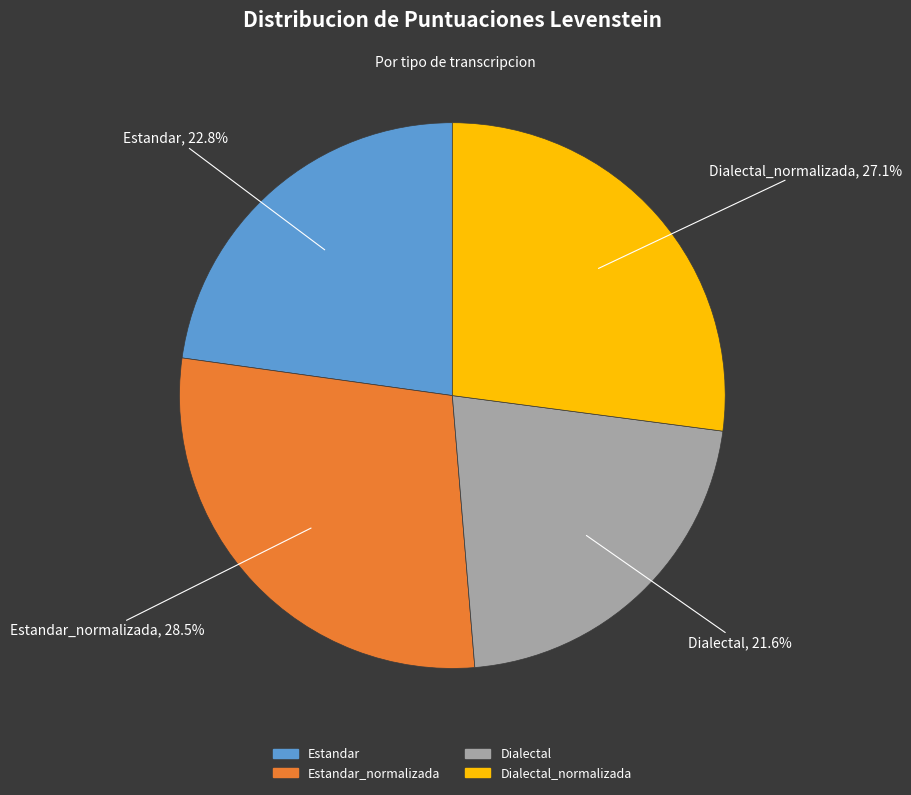

Does any single category account for the majority?

No